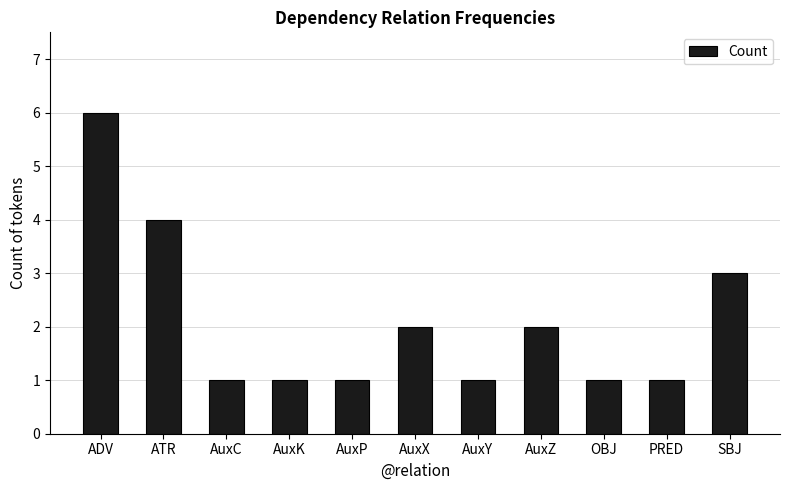

Are the bars grouped side by side (vs. stacked)?

No